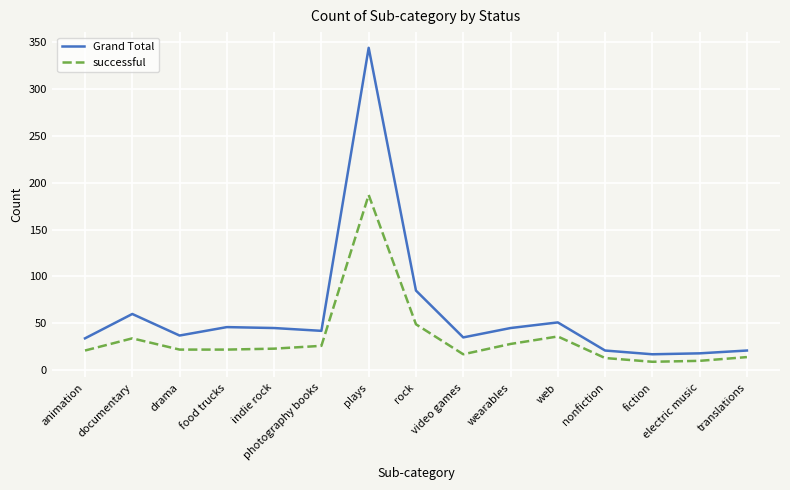

What is the average value of the Grand Total series?

60